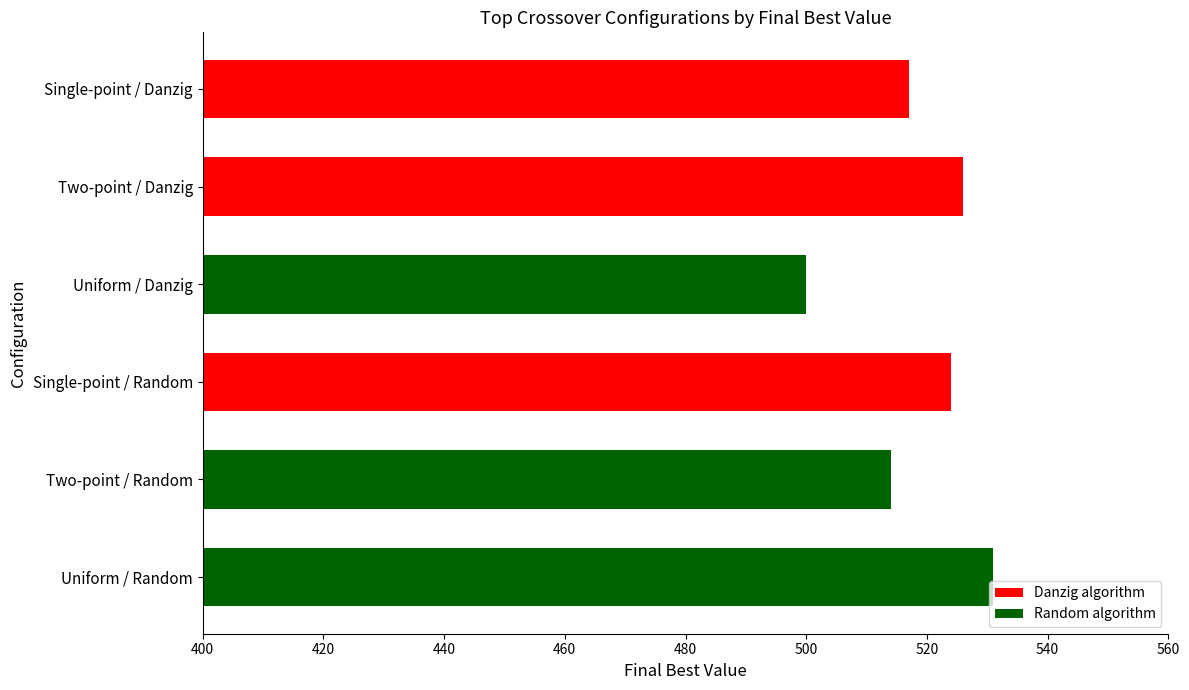

Rank the categories by value from lowest to highest.

Uniform / Danzig, Two-point / Random, Single-point / Danzig, Single-point / Random, Two-point / Danzig, Uniform / Random